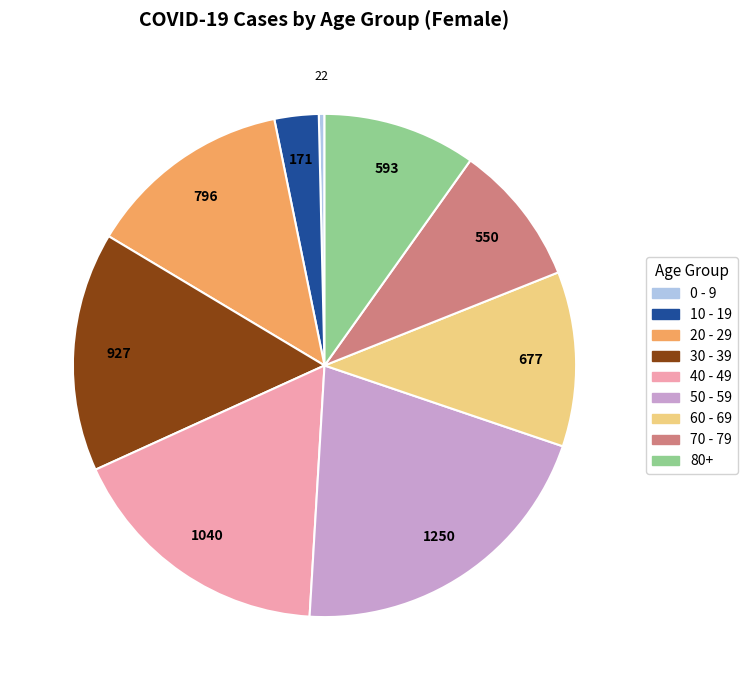

Combined, do 60 - 69 and 30 - 39 account for over 50%?

No